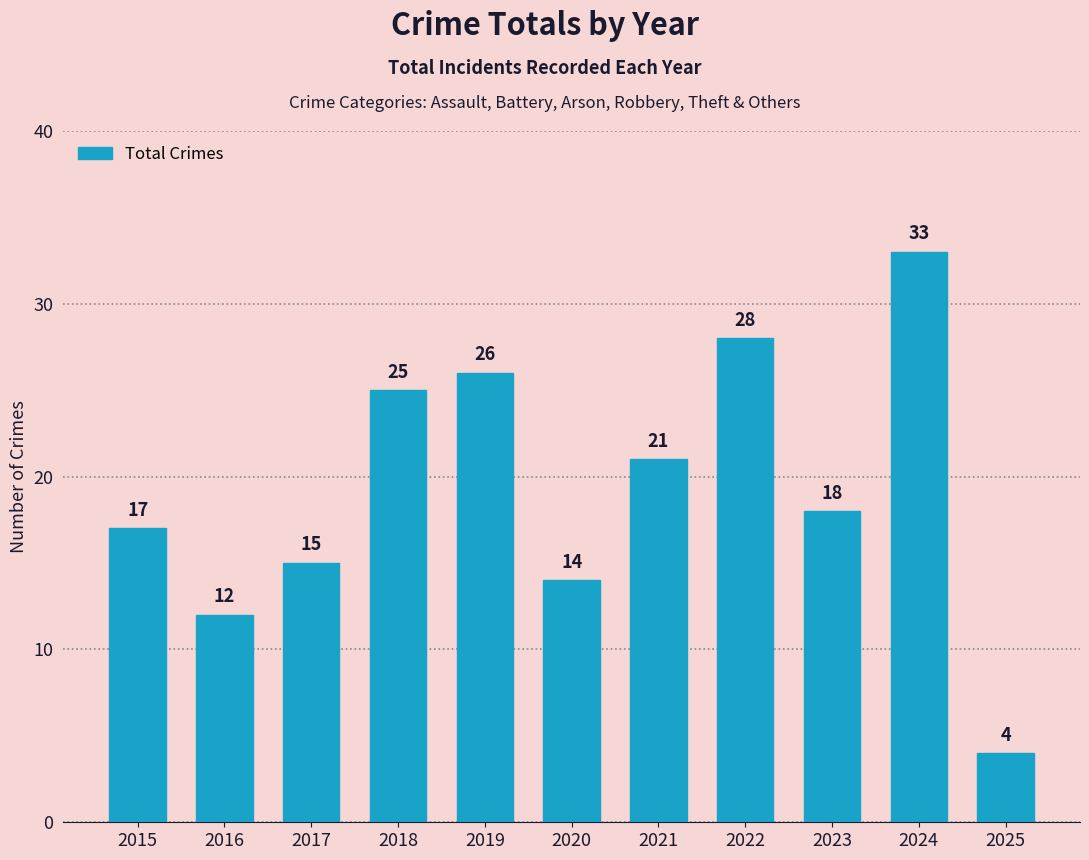

What is the difference between the maximum and minimum values?

29